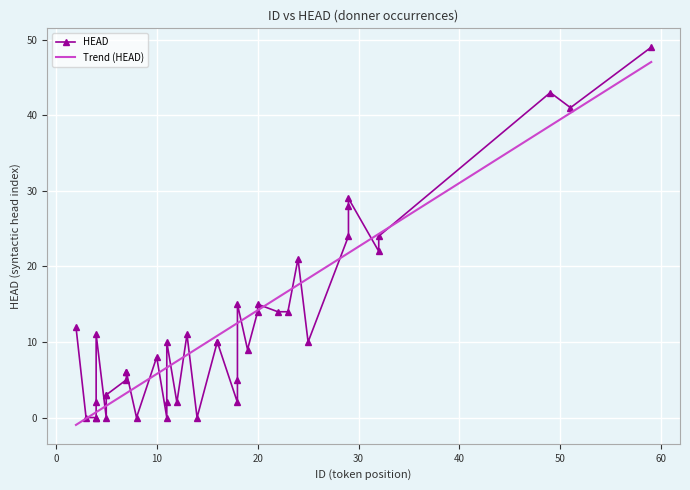

What is the difference between the maximum and minimum values in the Trend (HEAD) series?

48.0